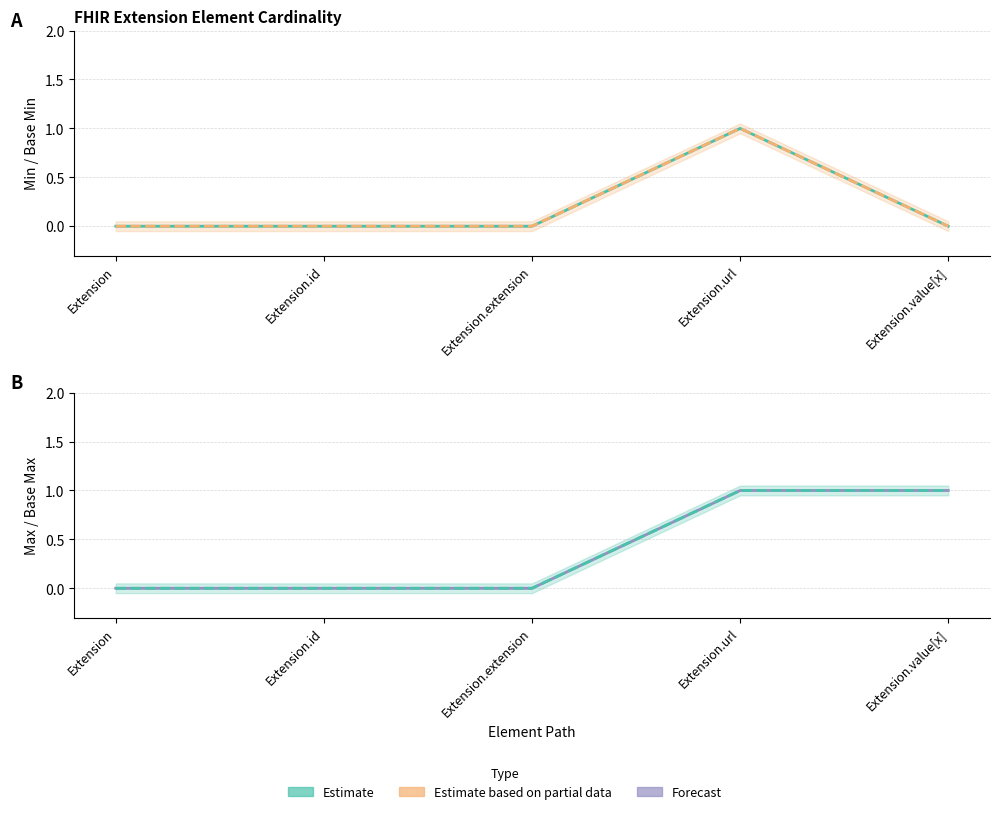

Does the chart display data point markers on the line(s)?

No